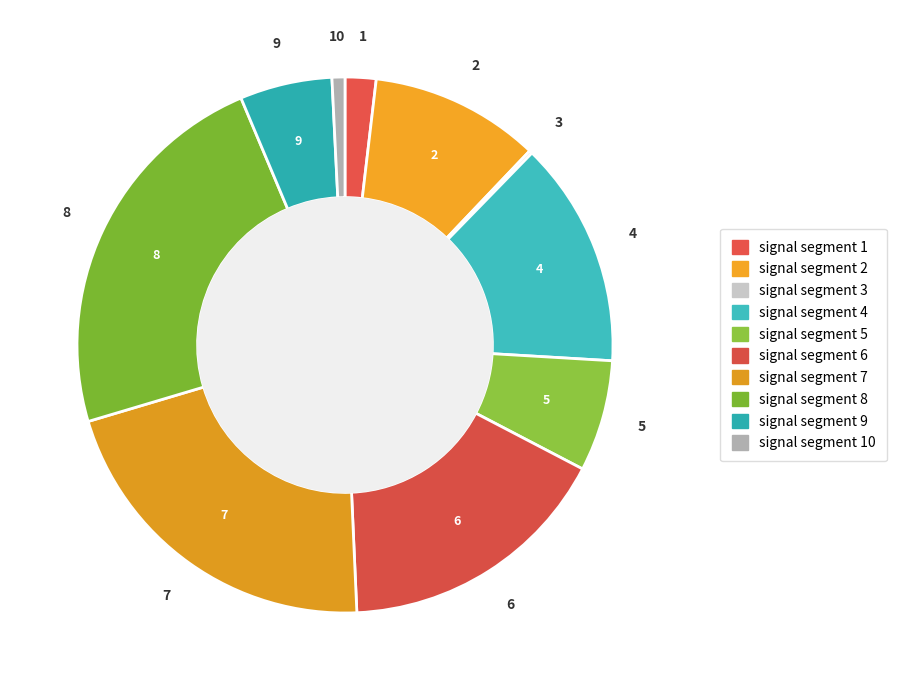

To the nearest percent, what is the difference between the largest and smallest slice percentages?

23%